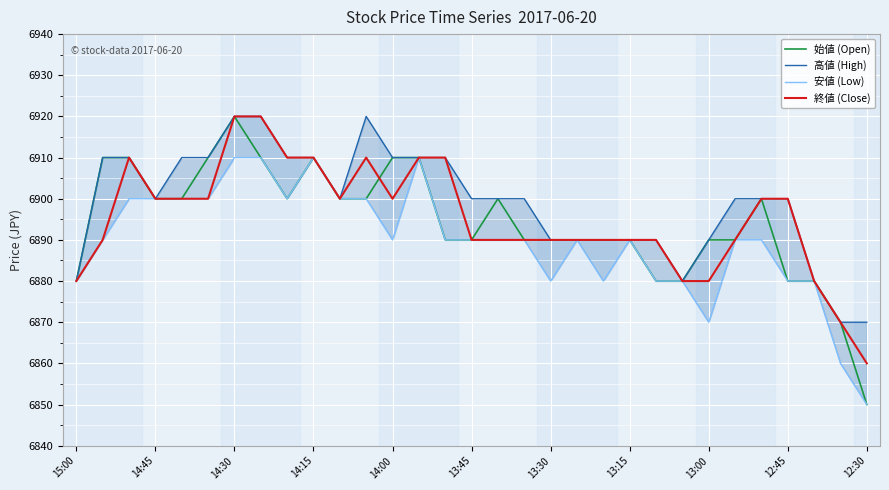

Count the number of data series in this chart.

4